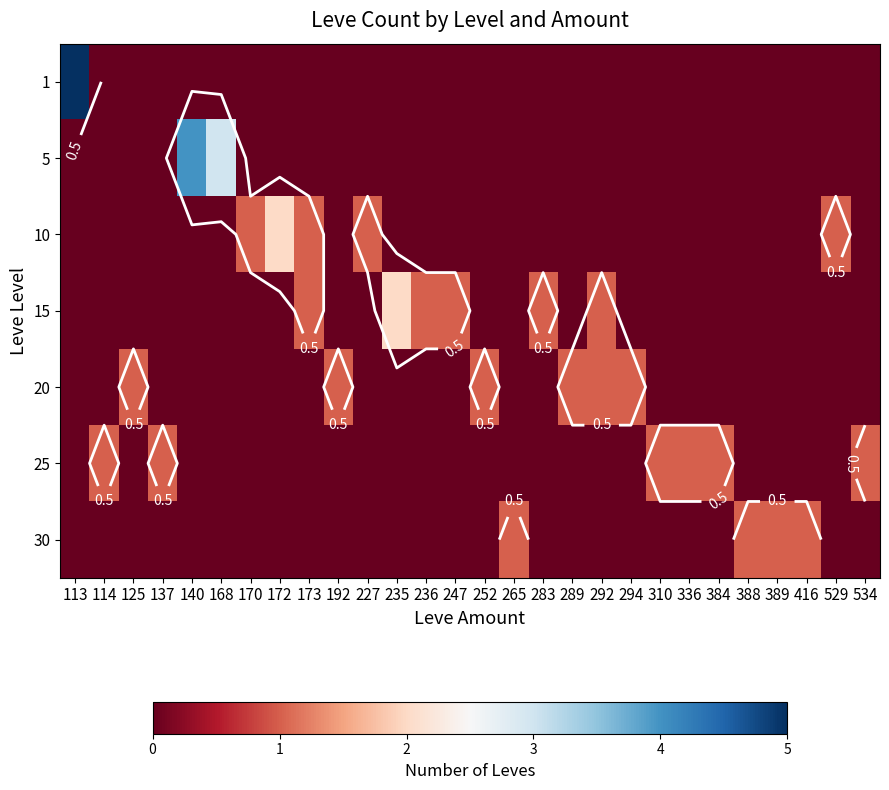

At how many categories does at least one series exceed 4?

1